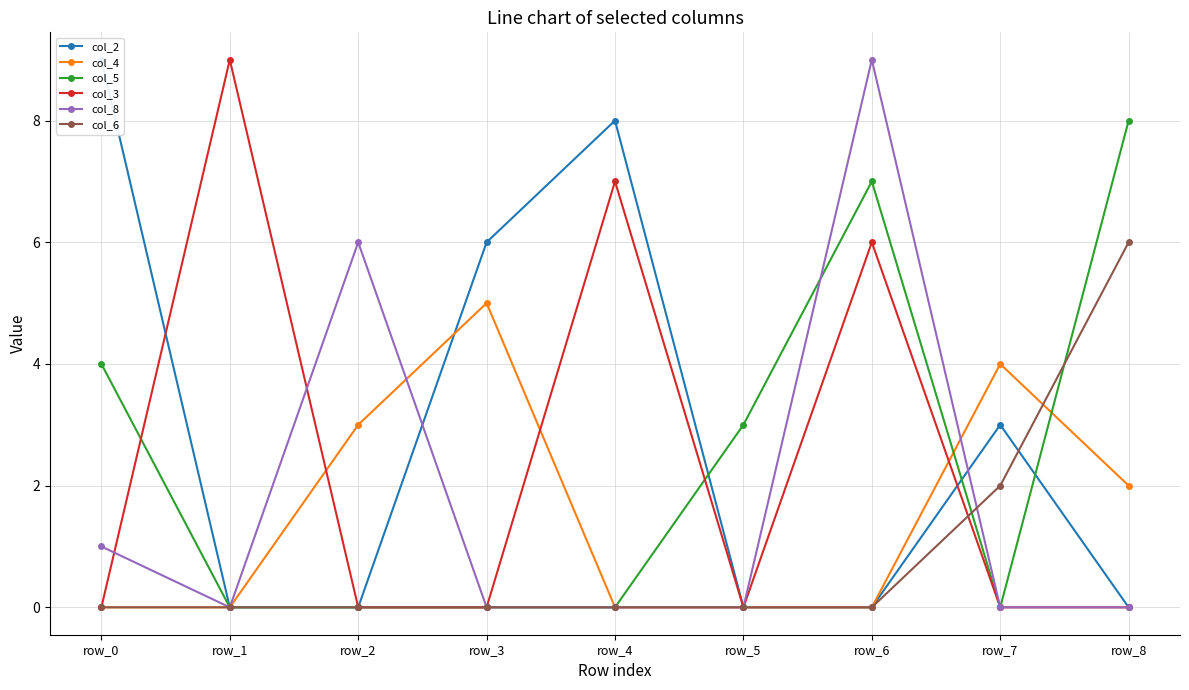

What is the spread (max minus min) of values at row_0?

9